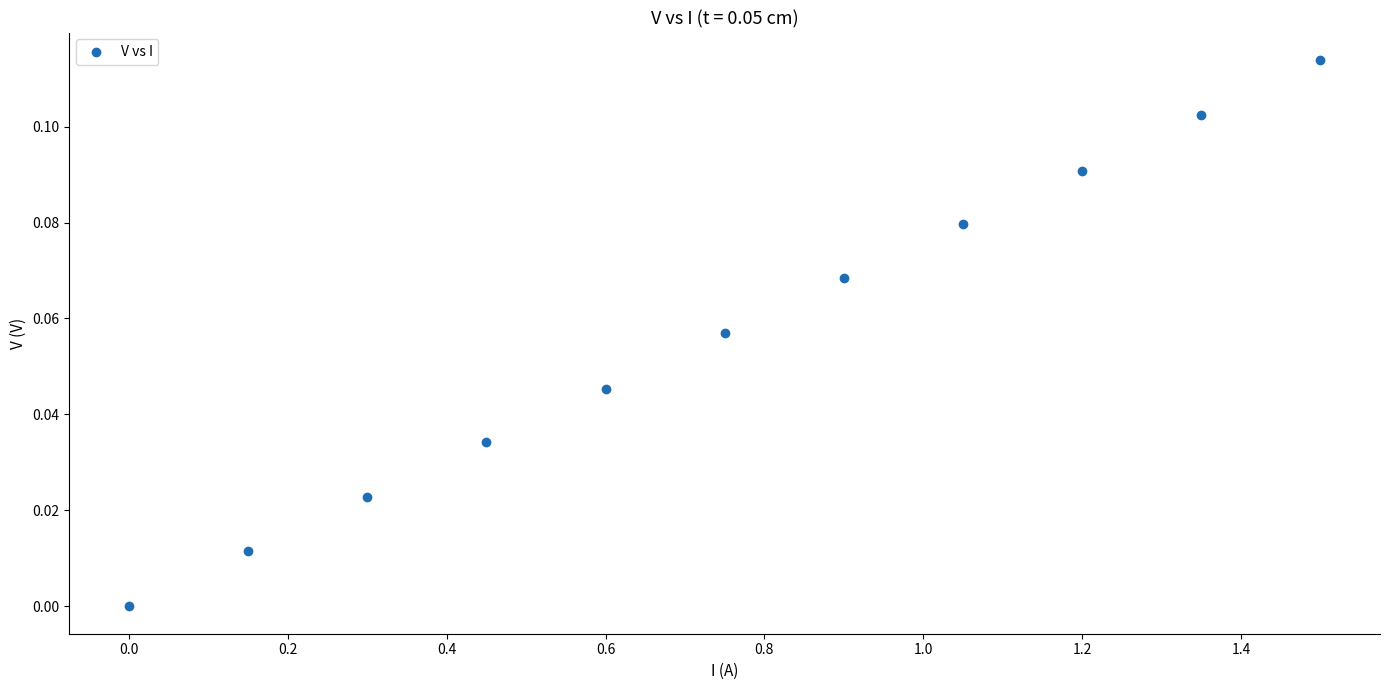

What is the range of X values (max minus min)?

1.5